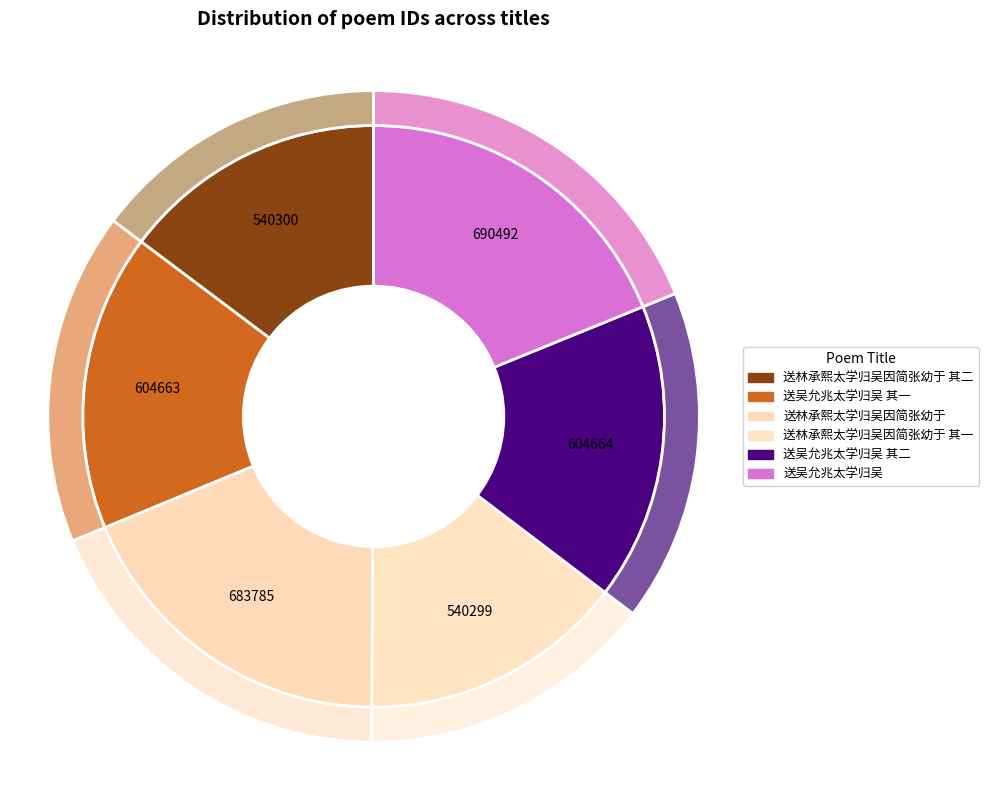

Count the number of slices in the pie.

6